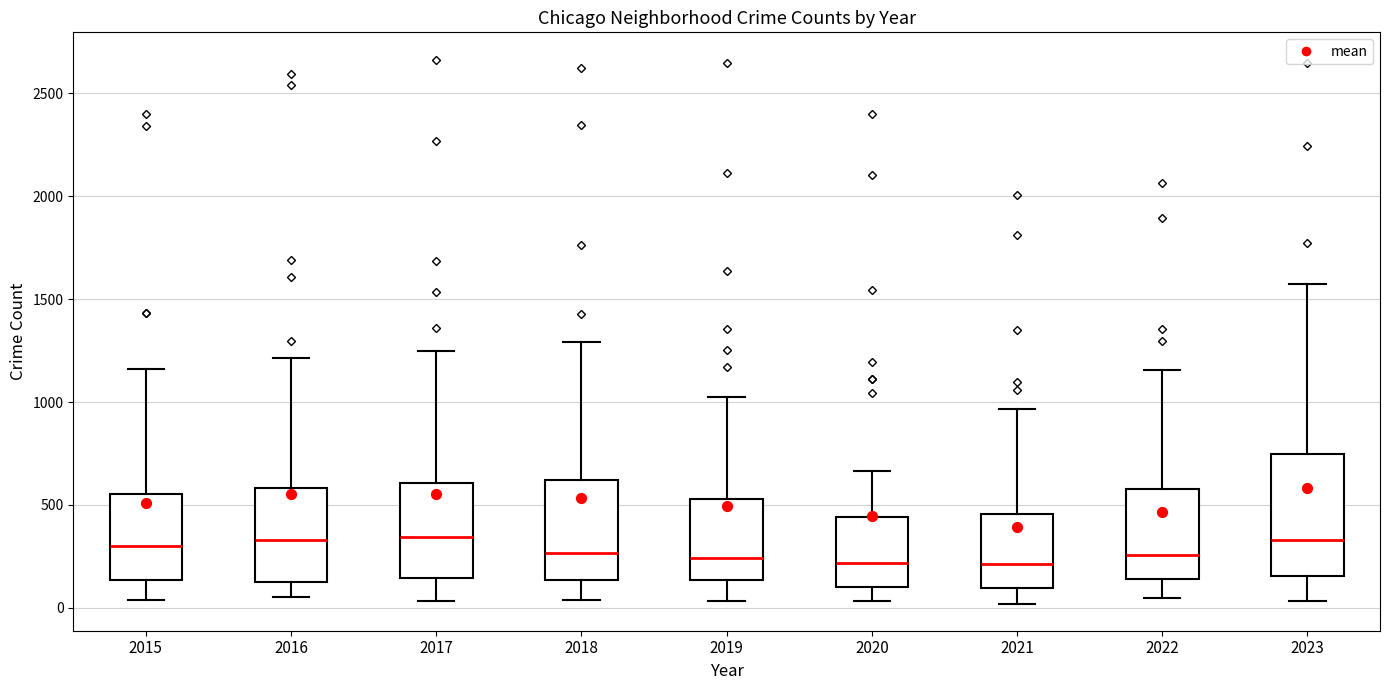

Reading left to right, read every box against the y-axis: the position of its median line, the range the box covers, and the ends of its whiskers. The values are not printed on the chart, so give them approximately, as read against the axis.

2015: median 300, box 150 to 550, whiskers 50 to 1150
2016: median 350, box 150 to 600, whiskers 50 to 1200
2017: median 350, box 150 to 600, whiskers 50 to 1250
2018: median 250, box 150 to 600, whiskers 50 to 1300
2019: median 250, box 150 to 550, whiskers 50 to 1050
2020: median 200, box 100 to 450, whiskers 50 to 650
2021: median 200, box 100 to 450, whiskers 0 to 950
2022: median 250, box 150 to 600, whiskers 50 to 1150
2023: median 350, box 150 to 750, whiskers 50 to 1600